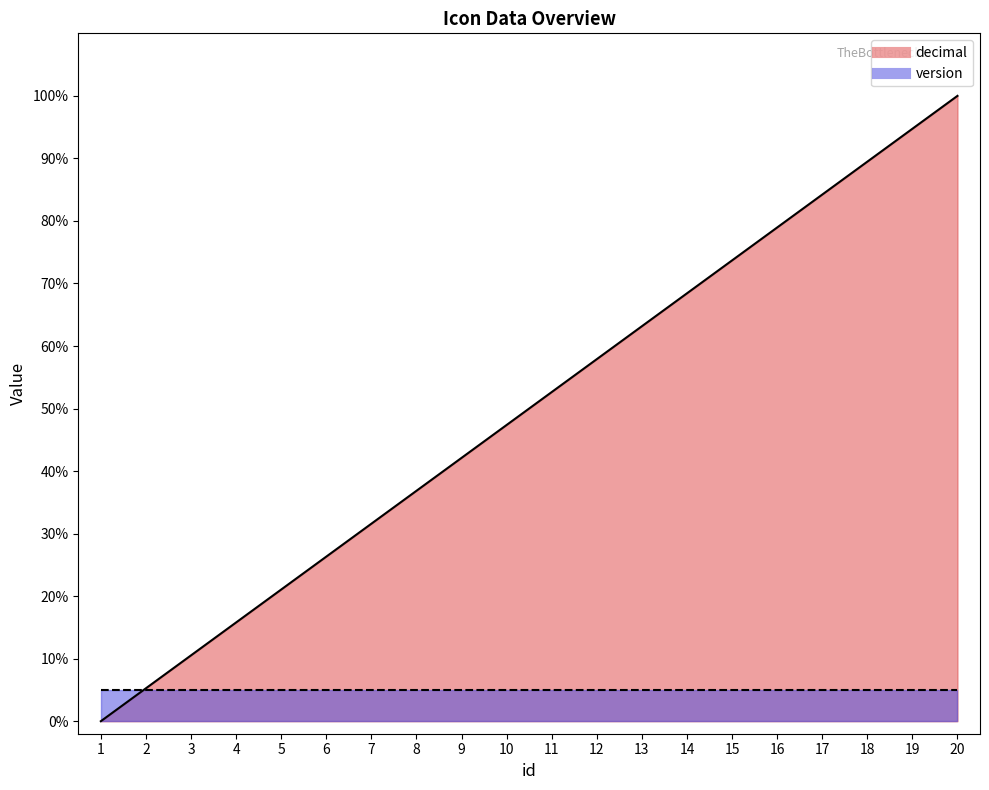

True or false: the data shows 78.9 at 16.

True